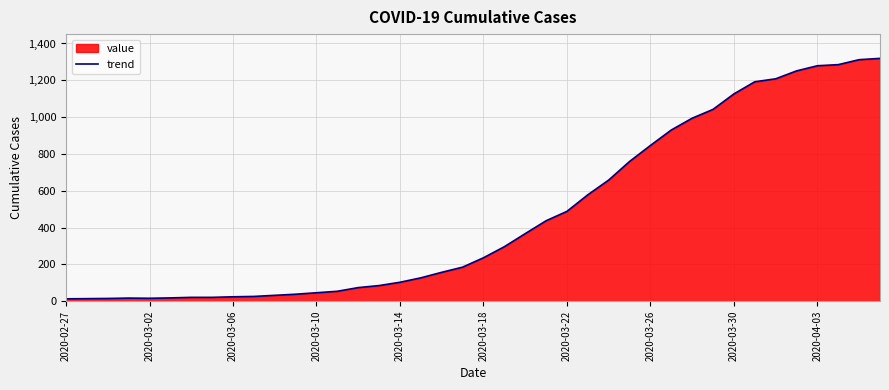

What is the difference between the maximum and minimum values?

1306